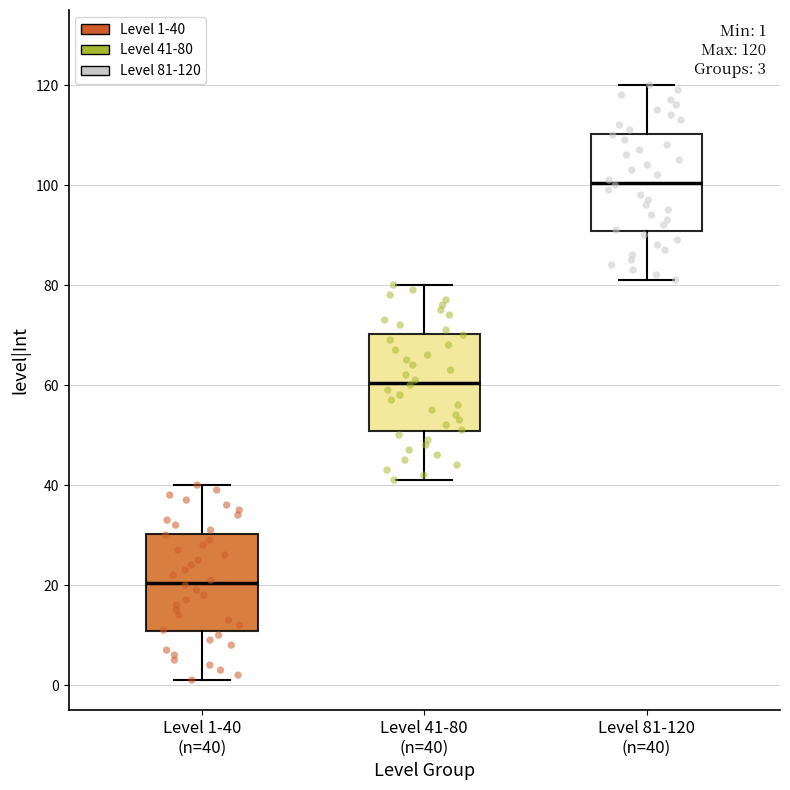

Which box has the highest median line?

Level 81-120 (n=40)